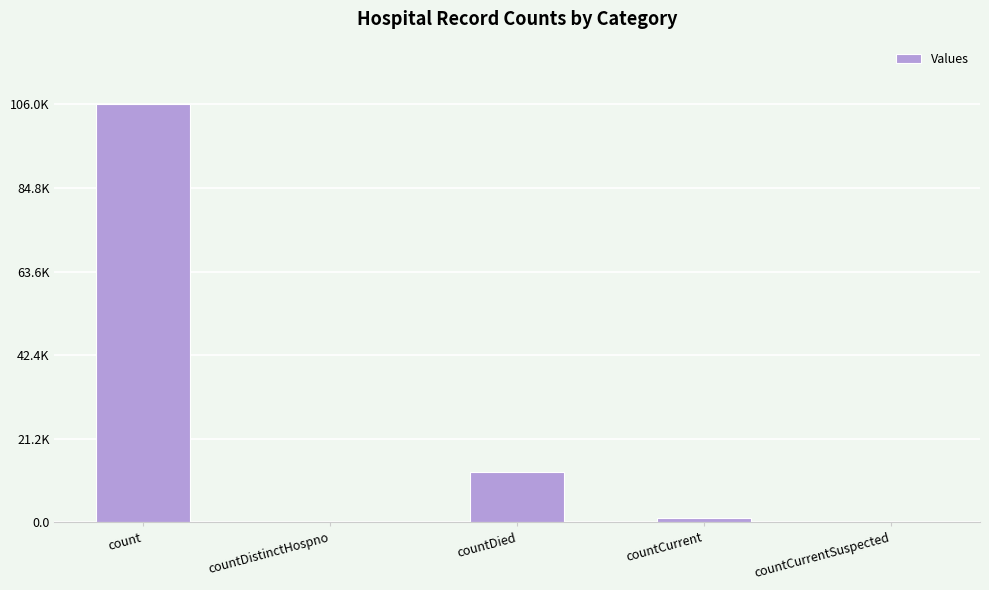

Are the bars horizontal?

No